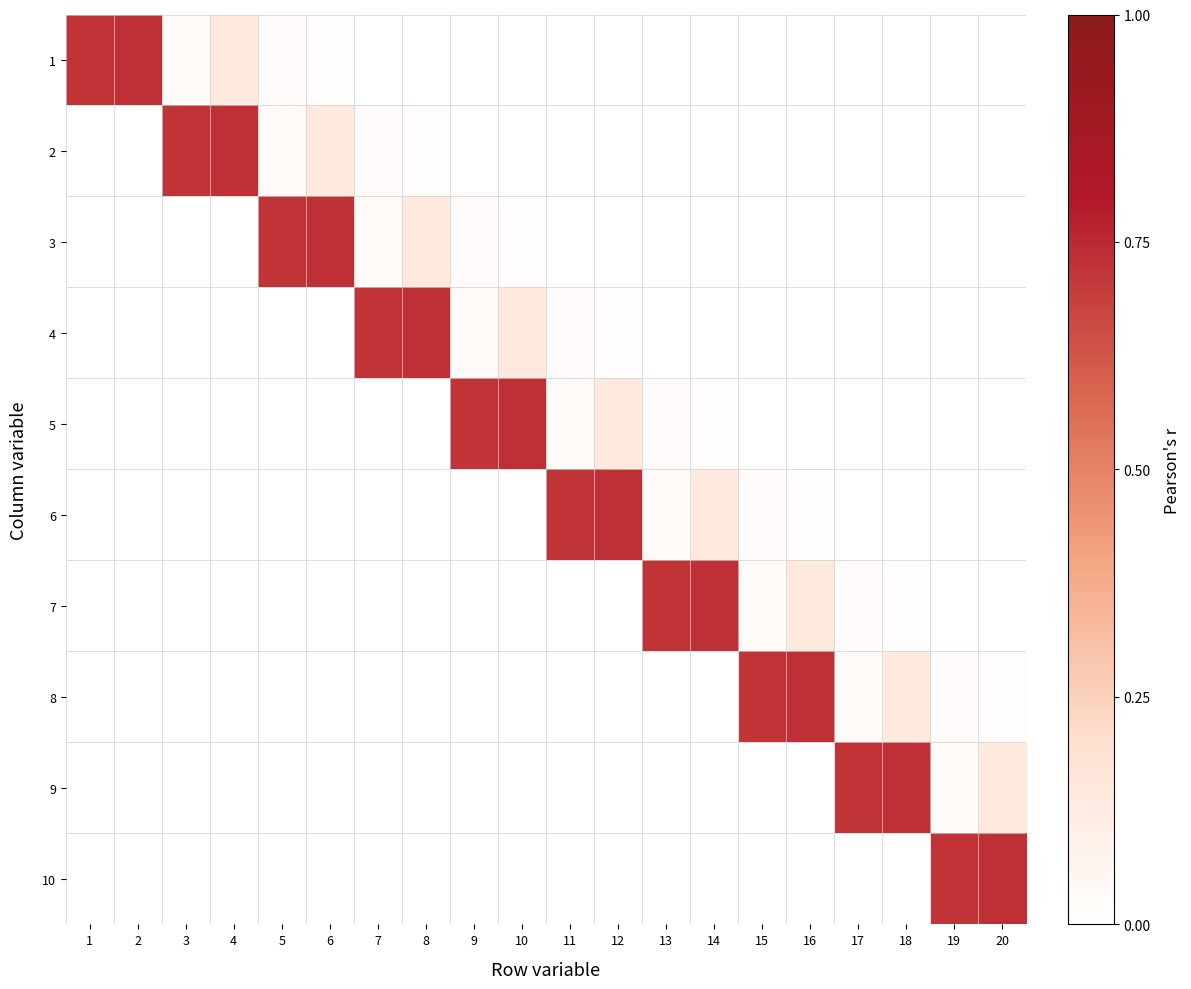

Reading left to right, transcribe all the data shown in this chart.

1: 1=0.7	2=0.7	3=0.0	4=0.1	5=0.0	6=0.0	7=0.0	8=0.0	9=0.0	10=0.0	11=0.0	12=0.0	13=0.0	14=0.0	15=0.0	16=0.0	17=0.0	18=0.0	19=0.0	20=0.0
2: 1=0.0	2=0.0	3=0.7	4=0.7	5=0.0	6=0.1	7=0.0	8=0.0	9=0.0	10=0.0	11=0.0	12=0.0	13=0.0	14=0.0	15=0.0	16=0.0	17=0.0	18=0.0	19=0.0	20=0.0
3: 1=0.0	2=0.0	3=0.0	4=0.0	5=0.7	6=0.7	7=0.0	8=0.1	9=0.0	10=0.0	11=0.0	12=0.0	13=0.0	14=0.0	15=0.0	16=0.0	17=0.0	18=0.0	19=0.0	20=0.0
4: 1=0.0	2=0.0	3=0.0	4=0.0	5=0.0	6=0.0	7=0.7	8=0.7	9=0.0	10=0.1	11=0.0	12=0.0	13=0.0	14=0.0	15=0.0	16=0.0	17=0.0	18=0.0	19=0.0	20=0.0
5: 1=0.0	2=0.0	3=0.0	4=0.0	5=0.0	6=0.0	7=0.0	8=0.0	9=0.7	10=0.7	11=0.0	12=0.1	13=0.0	14=0.0	15=0.0	16=0.0	17=0.0	18=0.0	19=0.0	20=0.0
6: 1=0.0	2=0.0	3=0.0	4=0.0	5=0.0	6=0.0	7=0.0	8=0.0	9=0.0	10=0.0	11=0.7	12=0.7	13=0.0	14=0.1	15=0.0	16=0.0	17=0.0	18=0.0	19=0.0	20=0.0
7: 1=0.0	2=0.0	3=0.0	4=0.0	5=0.0	6=0.0	7=0.0	8=0.0	9=0.0	10=0.0	11=0.0	12=0.0	13=0.7	14=0.7	15=0.0	16=0.1	17=0.0	18=0.0	19=0.0	20=0.0
8: 1=0.0	2=0.0	3=0.0	4=0.0	5=0.0	6=0.0	7=0.0	8=0.0	9=0.0	10=0.0	11=0.0	12=0.0	13=0.0	14=0.0	15=0.7	16=0.7	17=0.0	18=0.1	19=0.0	20=0.0
9: 1=0.0	2=0.0	3=0.0	4=0.0	5=0.0	6=0.0	7=0.0	8=0.0	9=0.0	10=0.0	11=0.0	12=0.0	13=0.0	14=0.0	15=0.0	16=0.0	17=0.7	18=0.7	19=0.0	20=0.1
10: 1=0.0	2=0.0	3=0.0	4=0.0	5=0.0	6=0.0	7=0.0	8=0.0	9=0.0	10=0.0	11=0.0	12=0.0	13=0.0	14=0.0	15=0.0	16=0.0	17=0.0	18=0.0	19=0.7	20=0.7